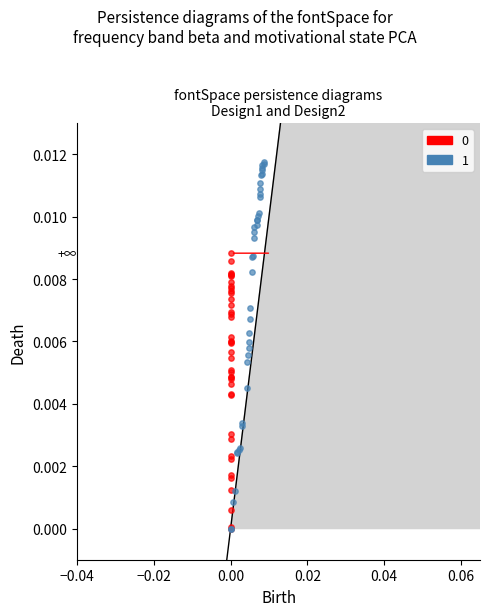

Which series has the largest Y range (max minus min)?

1